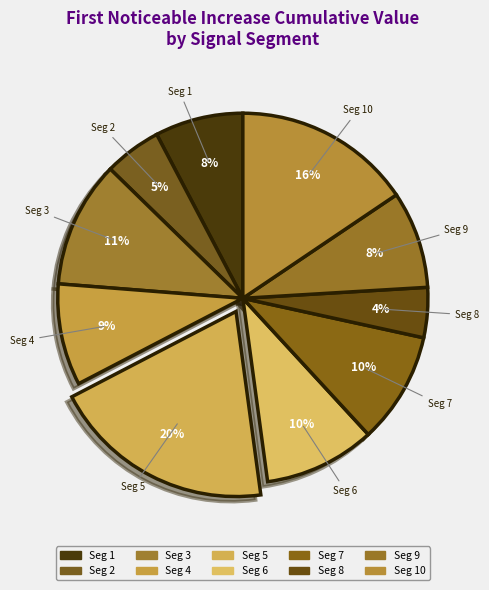

Count the number of slices in the pie.

10